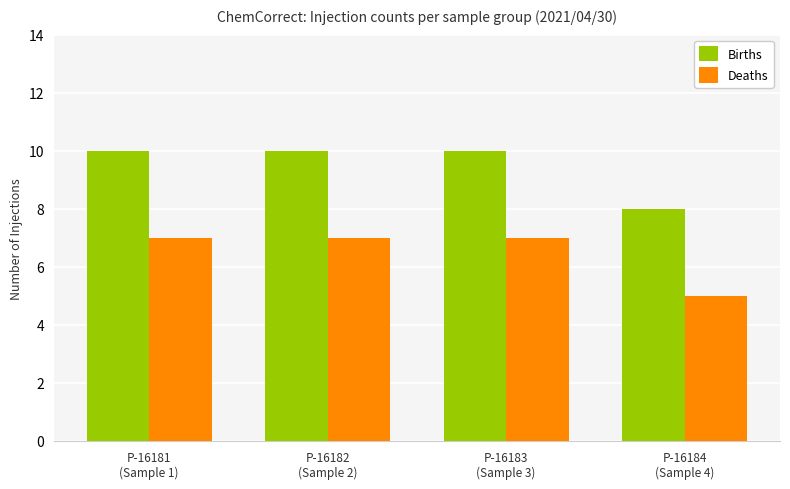

What is the smallest value displayed?

5